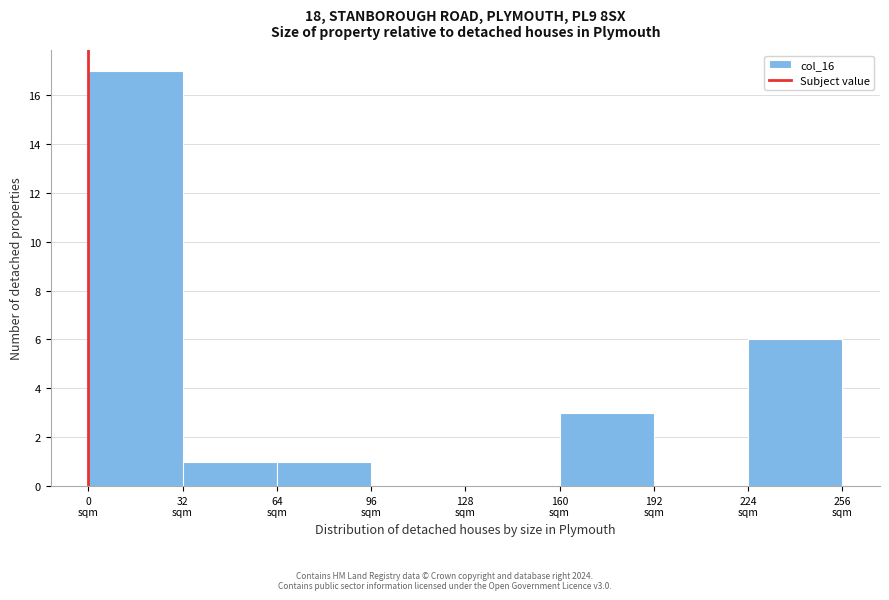

How tall is the bar that spans 64 to 96 on the x-axis? Neither the bar edges nor the heights are printed on the chart, so give them approximately, as read against the axes.

1